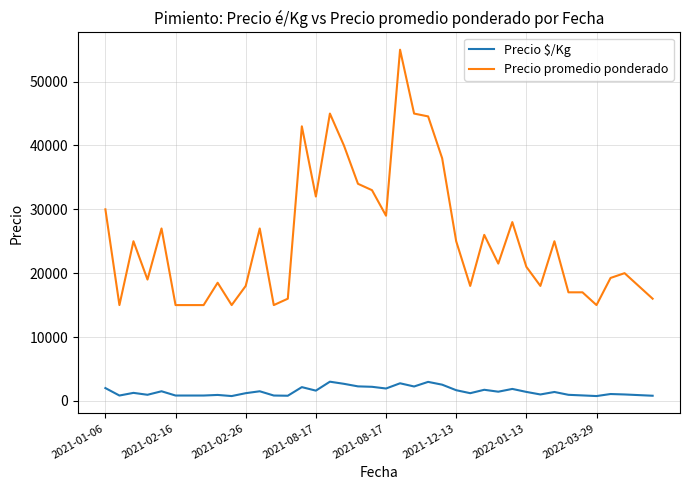

True or false: Precio $/Kg and Precio promedio ponderado cross at least once.

False